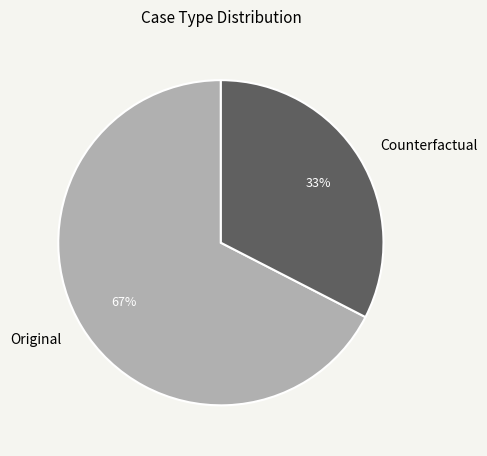

Which slice is the smallest?

Counterfactual